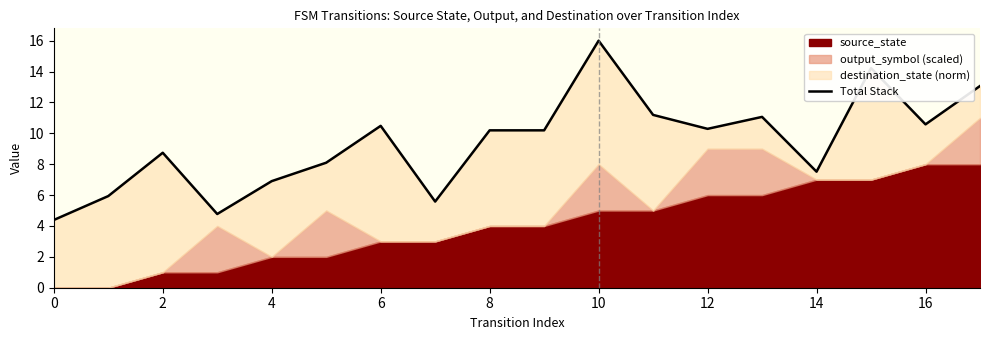

The value at 0 is 4.4. True or false?

True